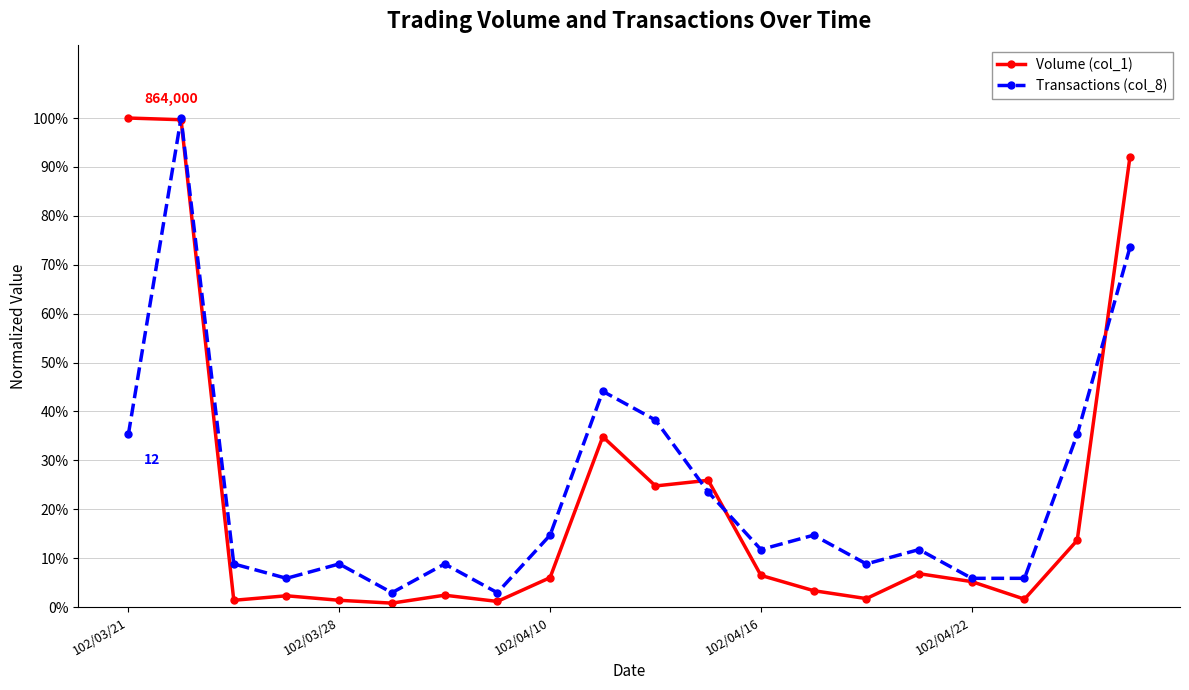

What are all the series names shown in the legend?

Volume (col_1), Transactions (col_8)